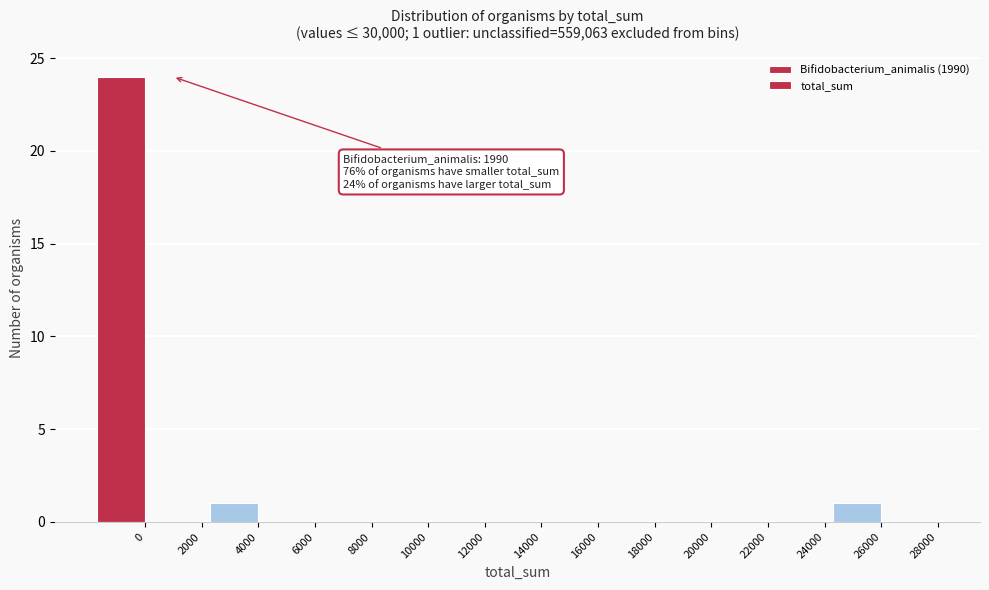

Which has a higher value, 4000 or 2000?

4000